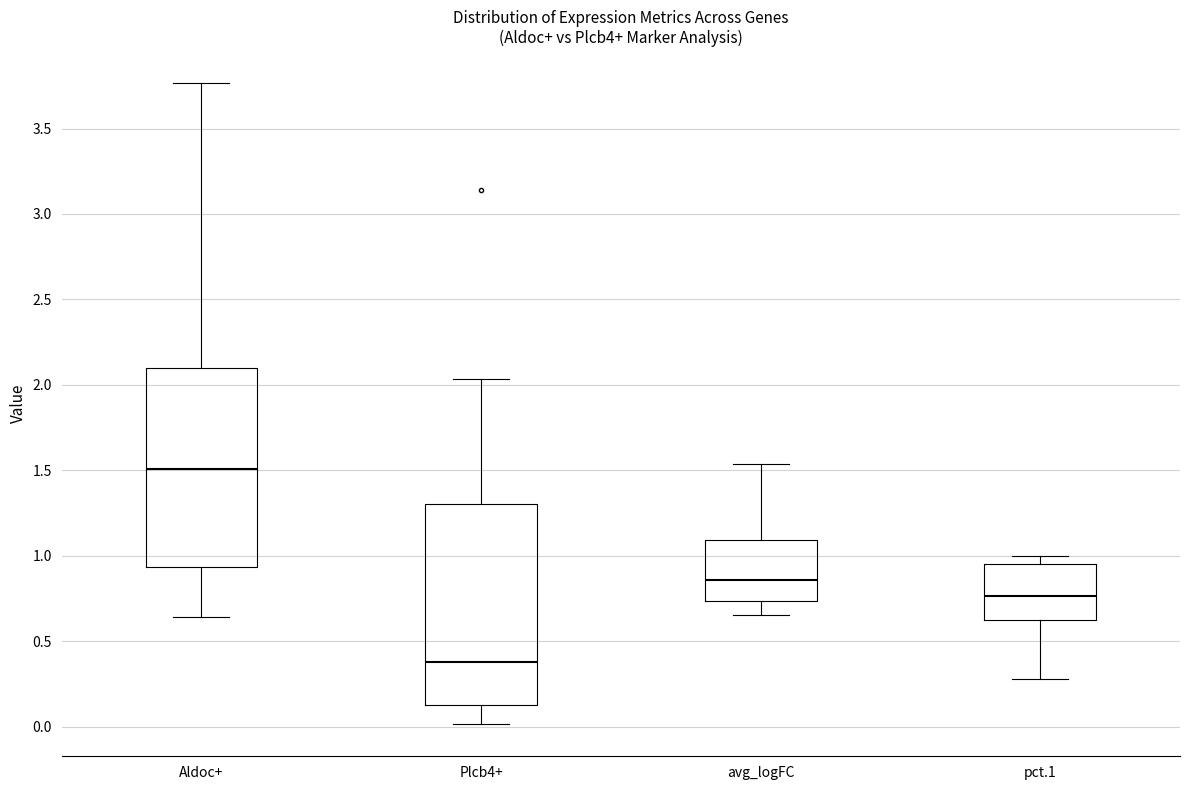

Reading left to right, transcribe this box plot: for each box, give where its median line is, the range the box spans, and where its two whiskers end, as read against the y-axis. The values are not printed on the chart, so give them approximately, as read against the axis.

Aldoc+: median 1.50, box 0.95 to 2.10, whiskers 0.65 to 3.75
Plcb4+: median 0.40, box 0.15 to 1.30, whiskers 0.00 to 2.05
avg_logFC: median 0.85, box 0.75 to 1.10, whiskers 0.65 to 1.55
pct.1: median 0.75, box 0.60 to 0.95, whiskers 0.30 to 1.00